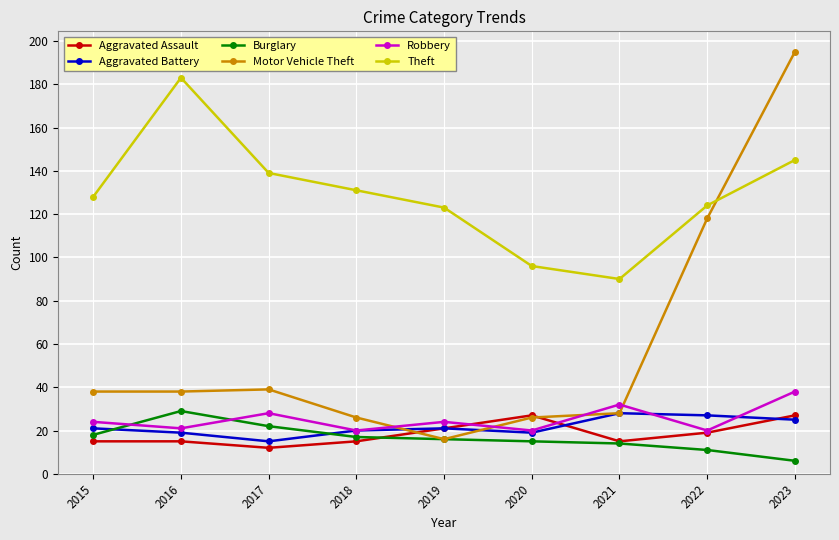

Reading left to right, what are all the values shown in this chart?

Aggravated Assault: 2015=15	2016=15	2017=12	2018=15	2019=21	2020=27	2021=15	2022=19	2023=27
Aggravated Battery: 2015=21	2016=19	2017=15	2018=20	2019=21	2020=19	2021=28	2022=27	2023=25
Burglary: 2015=18	2016=29	2017=22	2018=17	2019=16	2020=15	2021=14	2022=11	2023=6
Motor Vehicle Theft: 2015=38	2016=38	2017=39	2018=26	2019=16	2020=26	2021=28	2022=118	2023=195
Robbery: 2015=24	2016=21	2017=28	2018=20	2019=24	2020=20	2021=32	2022=20	2023=38
Theft: 2015=128	2016=183	2017=139	2018=131	2019=123	2020=96	2021=90	2022=124	2023=145